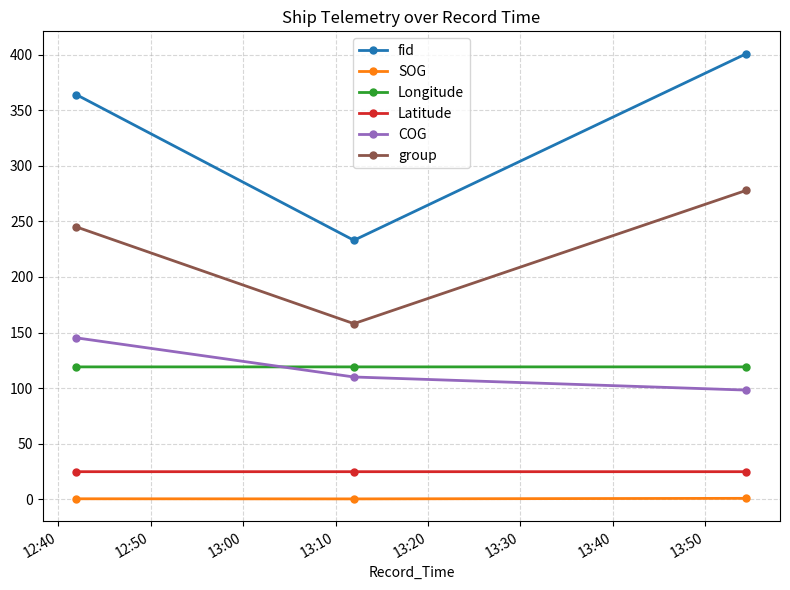

Rank the series by their maximum value, from lowest to highest.

SOG, Latitude, Longitude, COG, group, fid